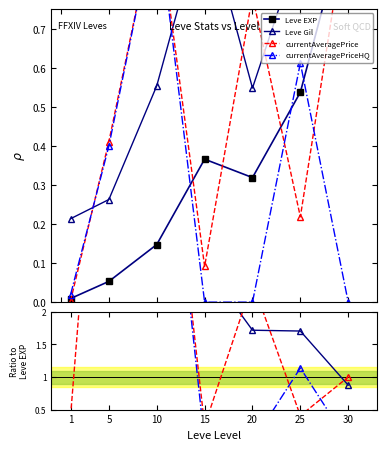

True or false: currentAveragePrice has more than 2 points higher than both neighbors.

False